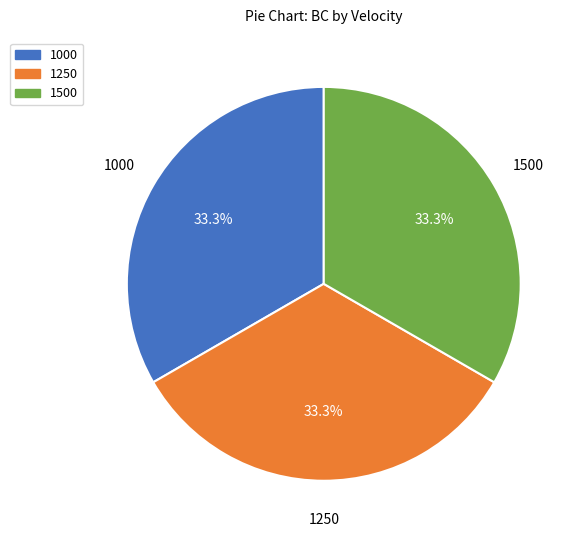

Count the number of slices in the pie.

3